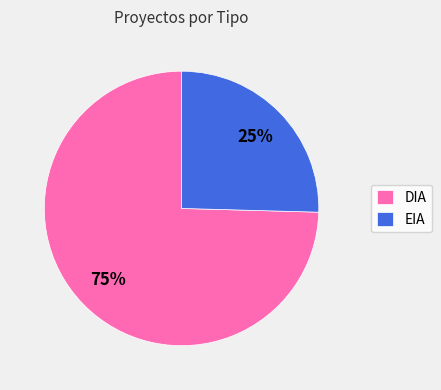

The EIA slice represents 25% of the pie. True or false?

True